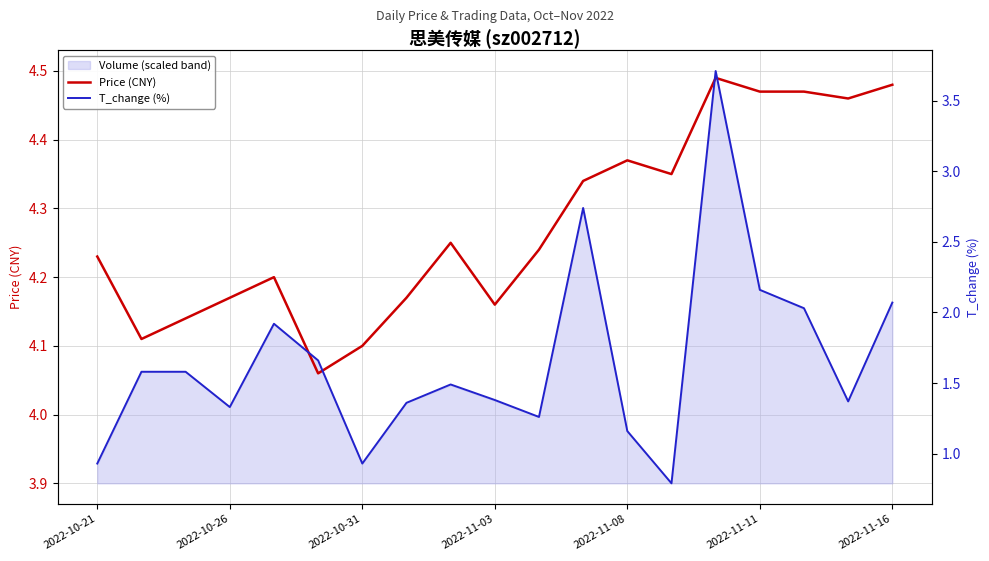

Which series has the largest range (max minus min)?

T_change (%)